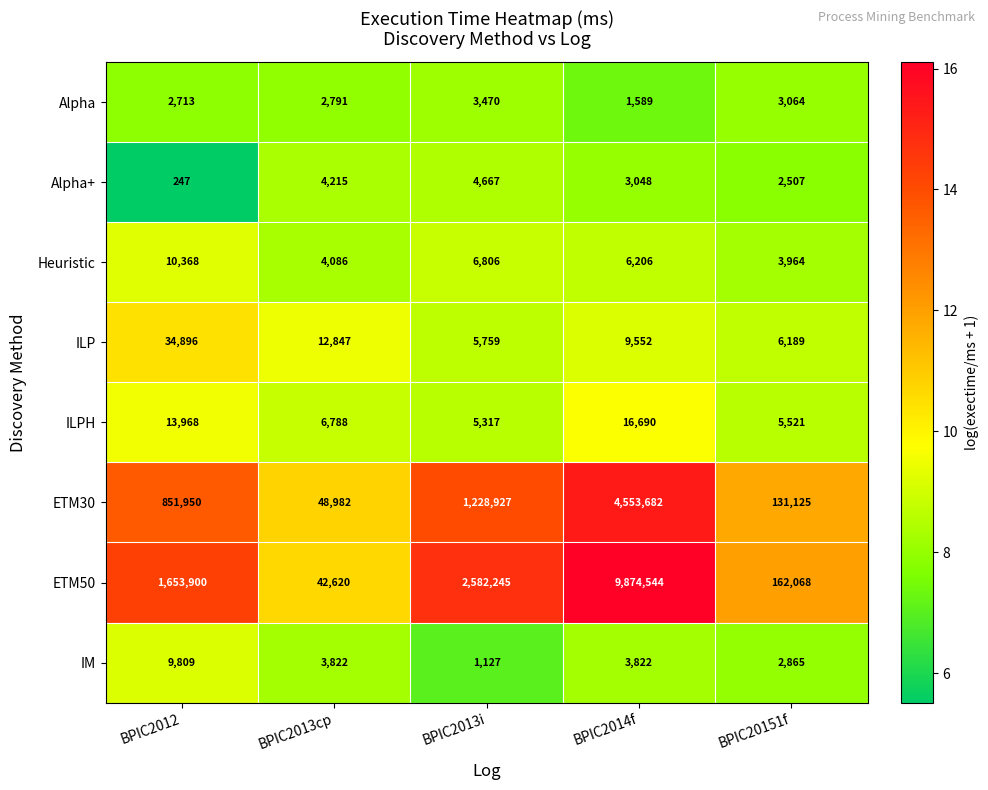

Read the Alpha+ value at BPIC2014f, to the nearest 100.

3000